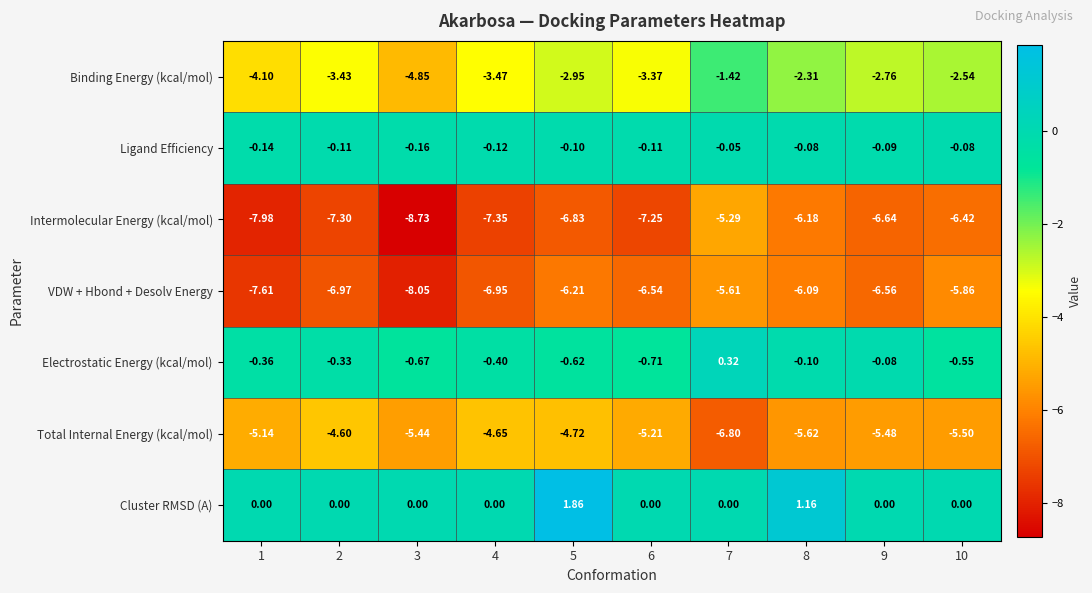

How many data points in Intermolecular Energy (kcal/mol) are less than -6?

9